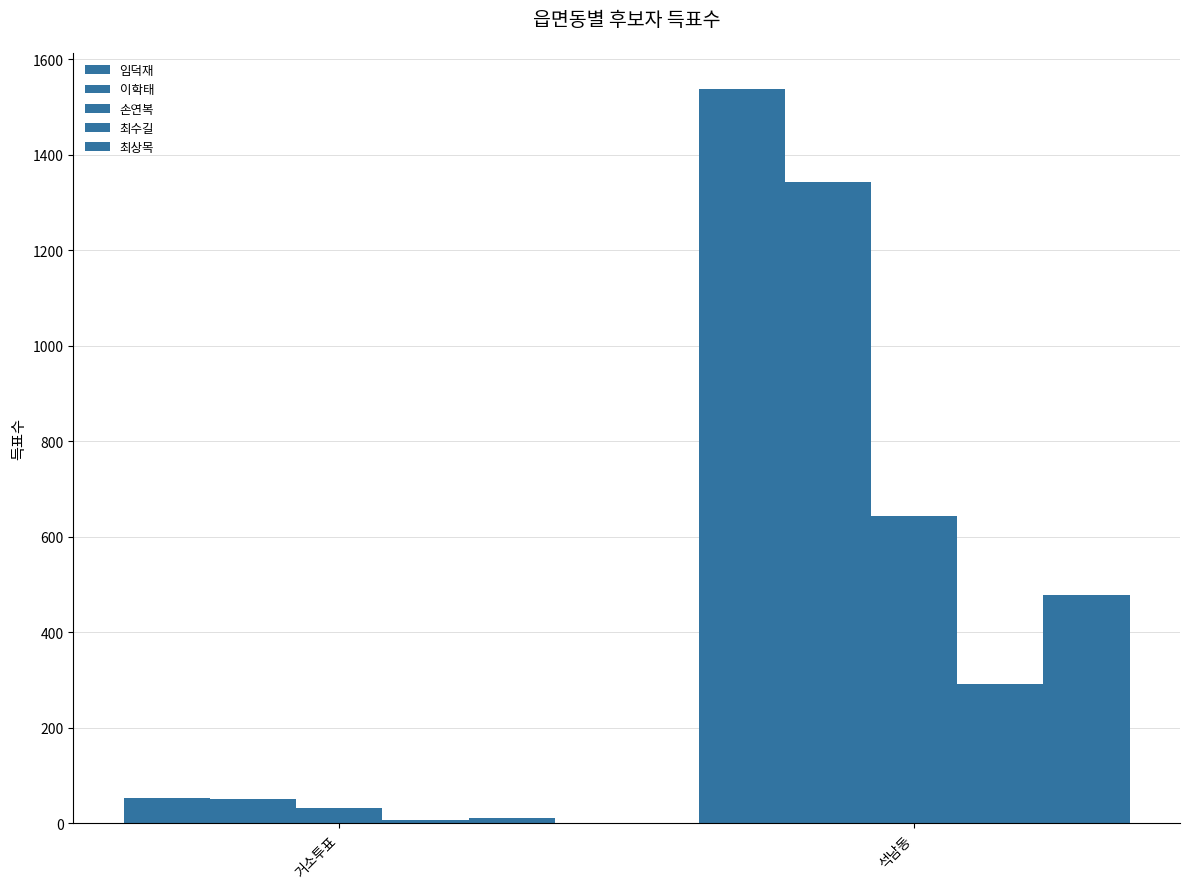

Reading right to left, list all the values displayed in this chart.

임덕재: 1537	54
이학태: 1343	50
손연복: 643	33
최수길: 291	7
최상목: 478	12